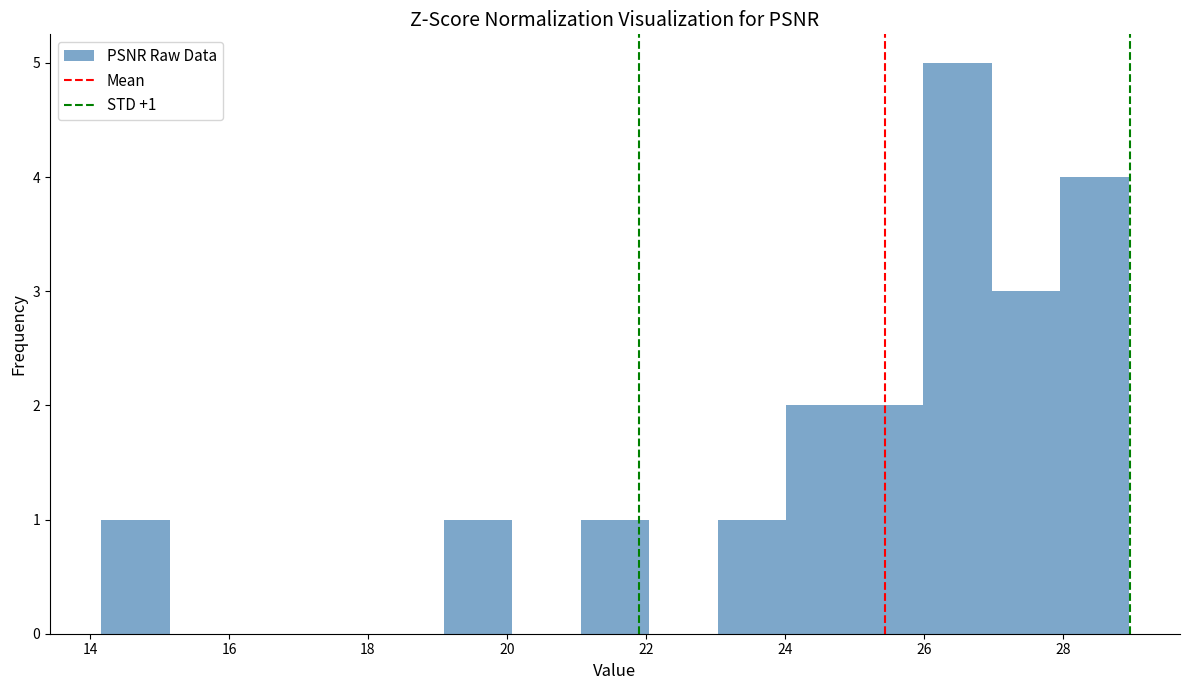

Over which range of the x-axis is the bar tallest?

26.0 to 27.0